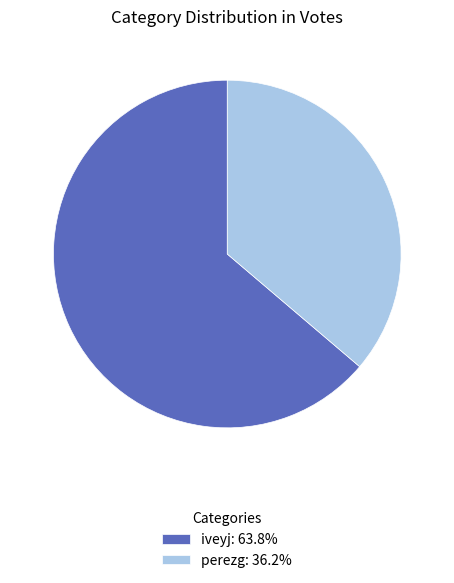

Is iveyj: 63.8% the majority of the pie?

Yes